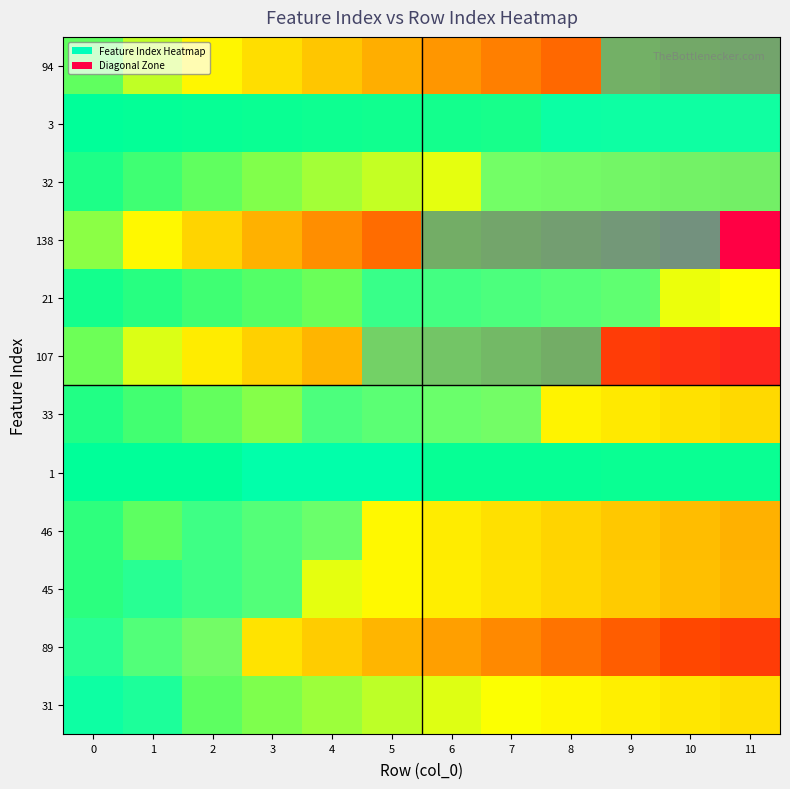

How many categories are shown in the chart?

12